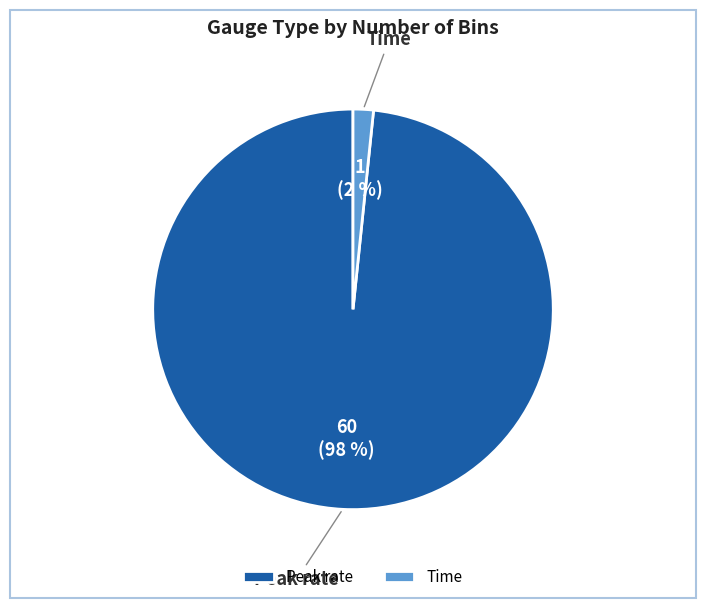

Which category accounts for the majority?

Peak rate